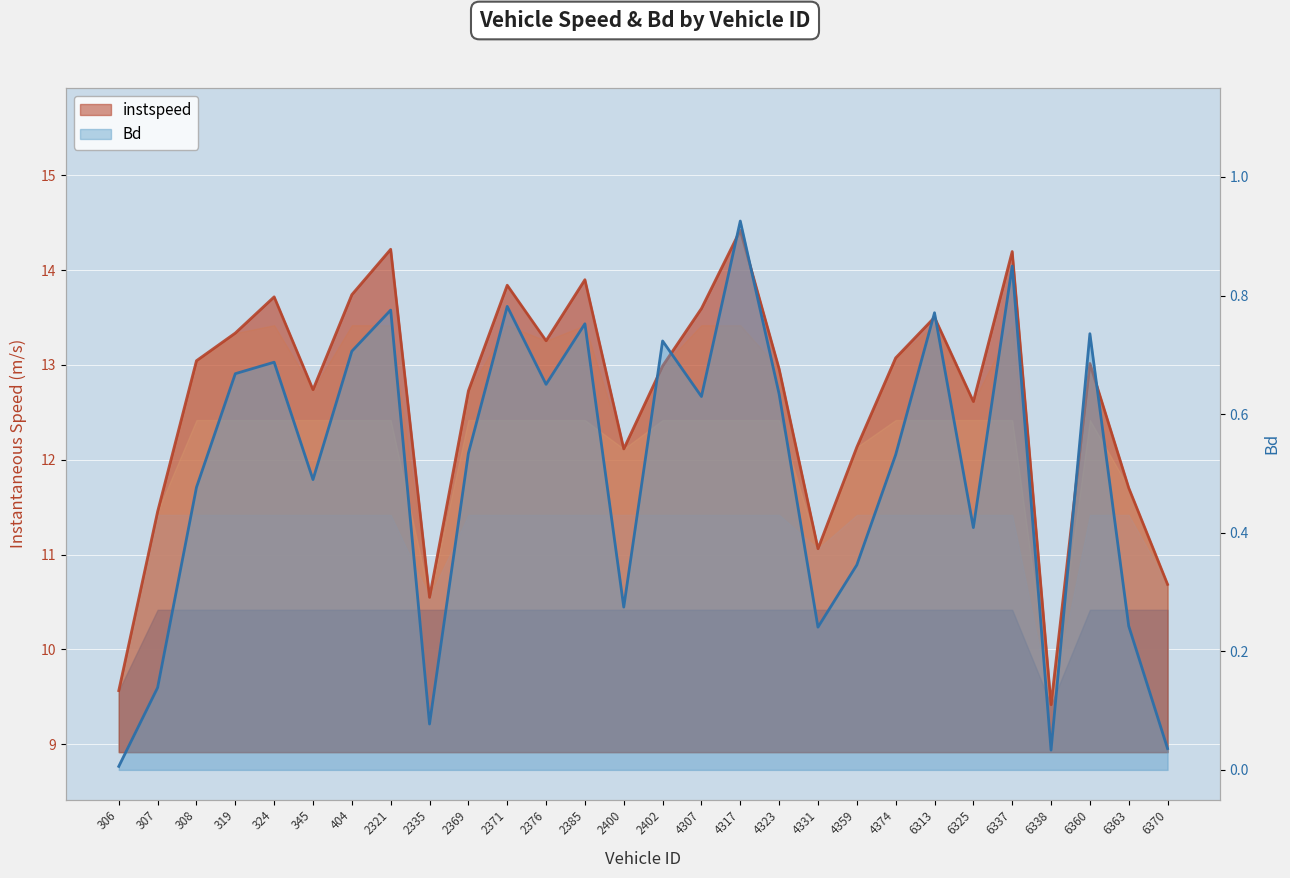

True or false: Bd and instspeed intersect in this chart.

False